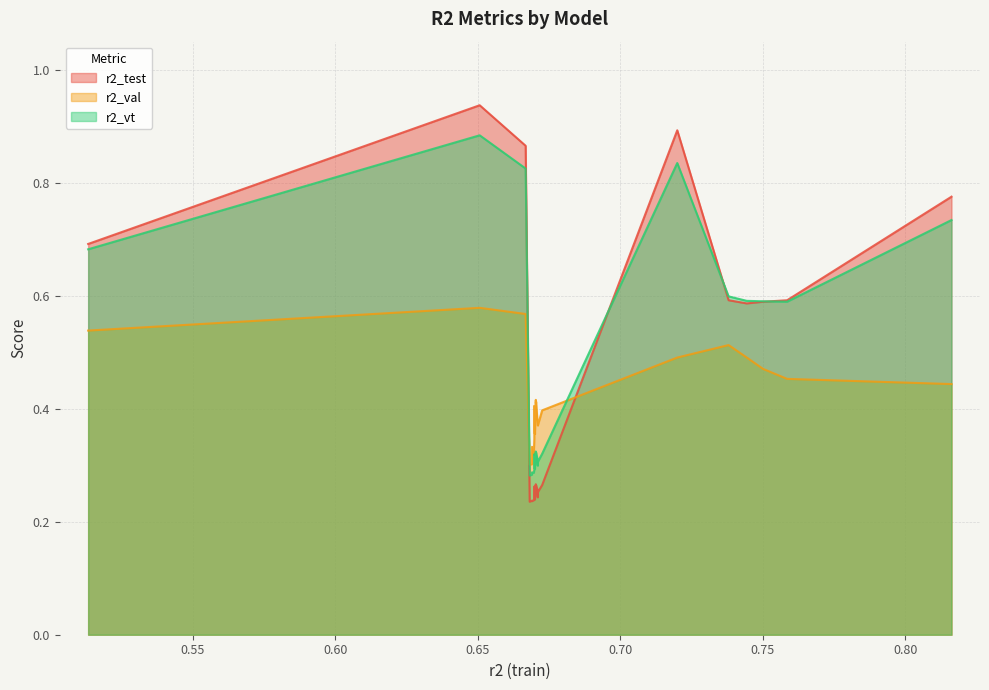

What is the average value of the r2_val series?

0.4